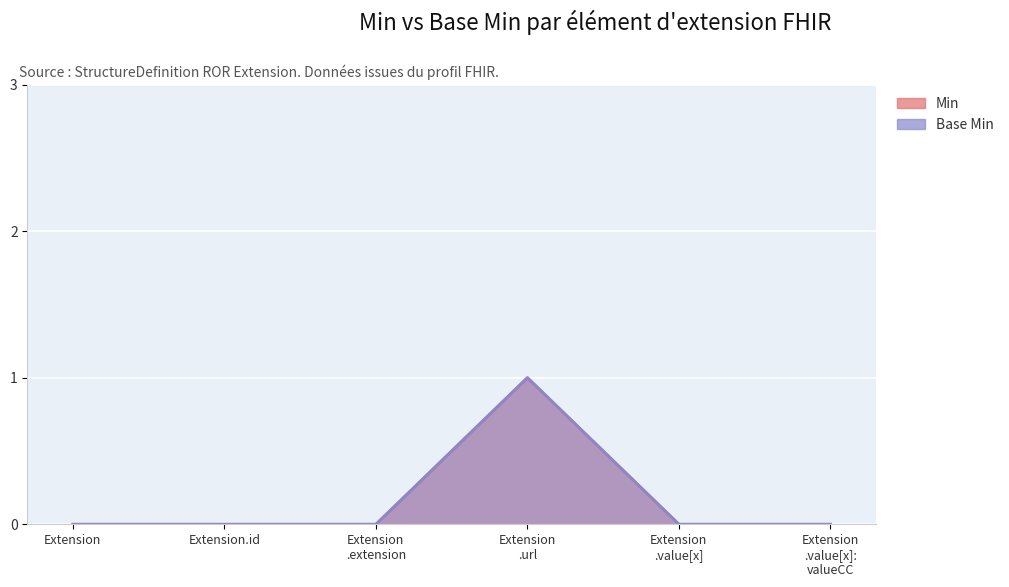

What is the difference between the maximum and minimum values in the Base Min series?

1